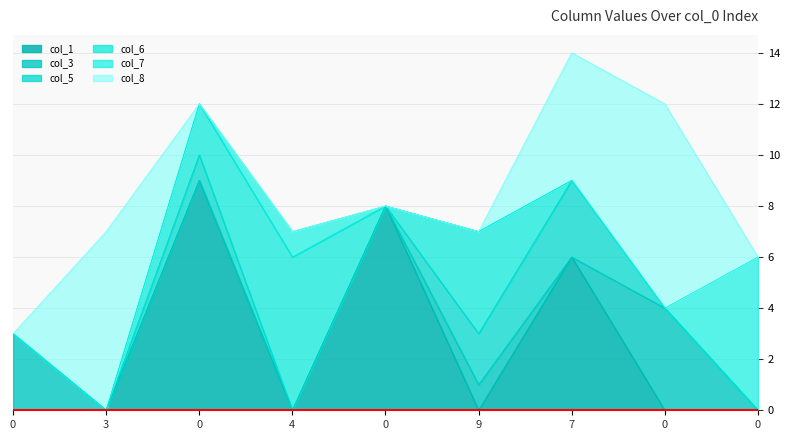

Count the number of data series in this chart.

6